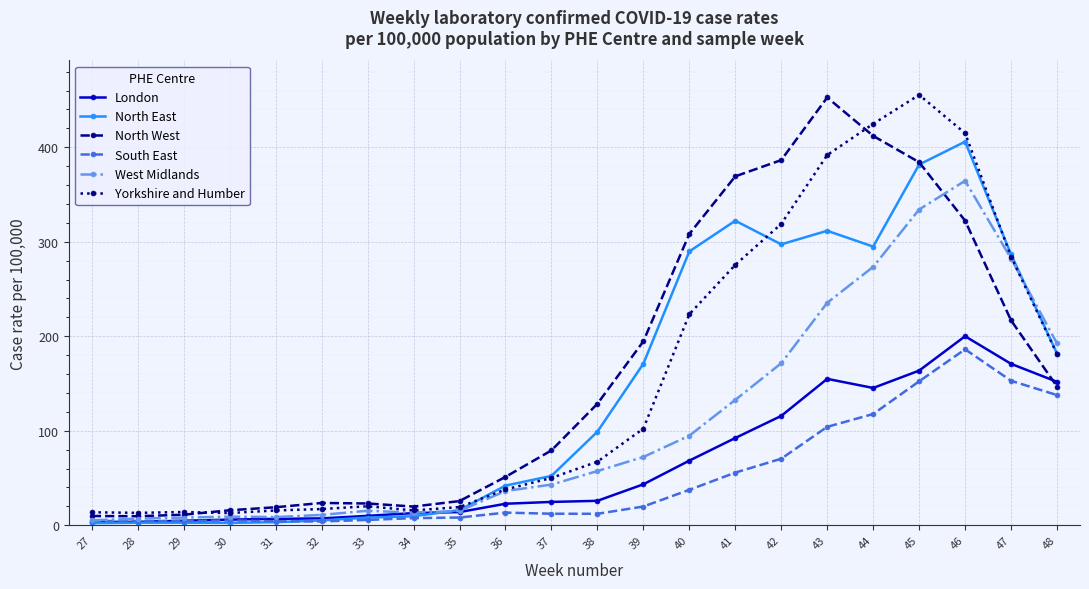

What is the total value across all series at 44?

1668.1